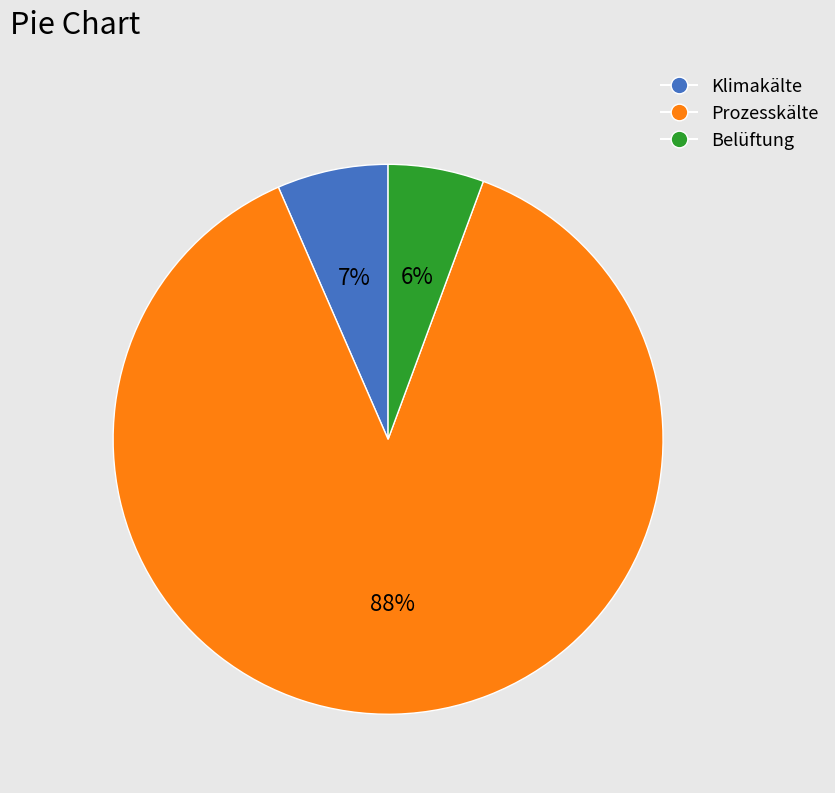

To the nearest percent, what is the average slice percentage?

33%